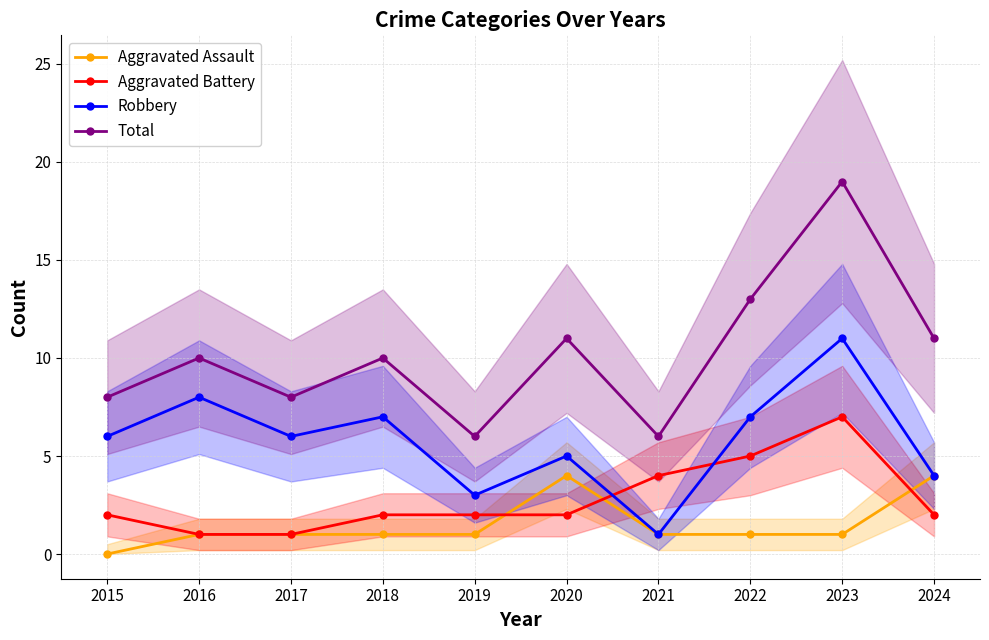

What is the difference between the maximum and second lowest values in the Robbery series?

8